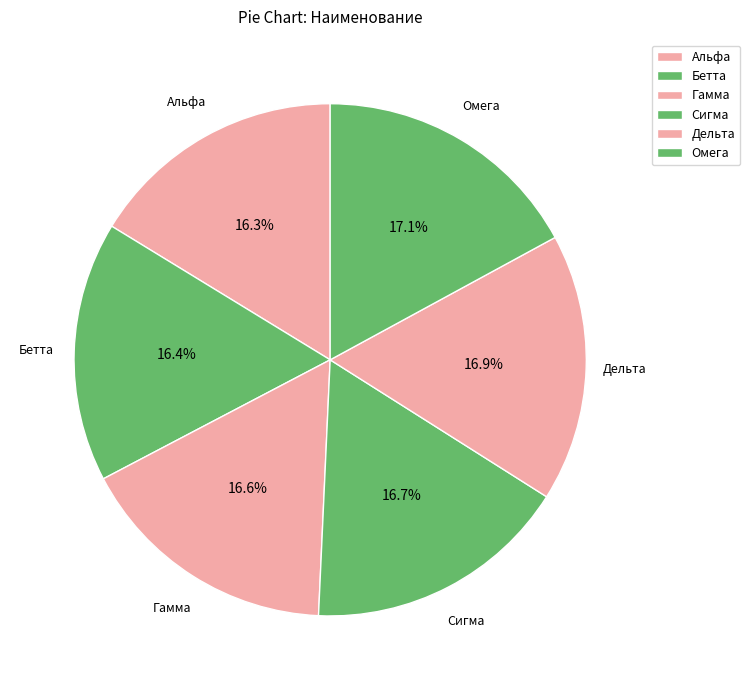

Count the number of slices in the pie.

6